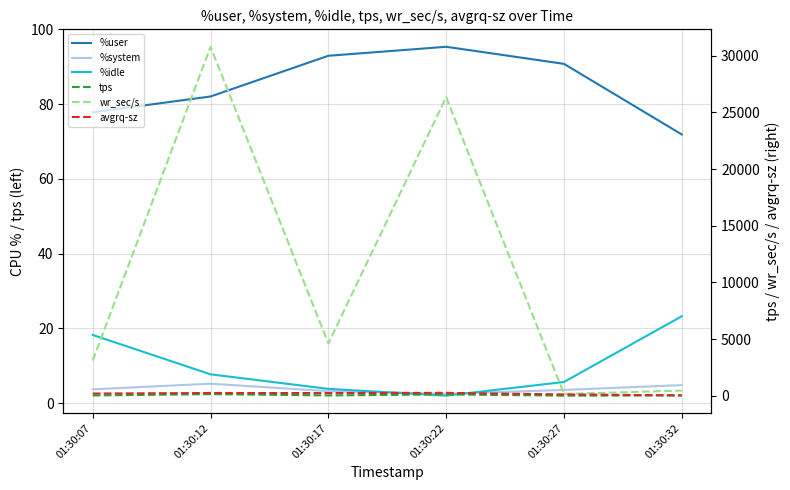

What is the total value across all series at 01:30:07?

3398.9